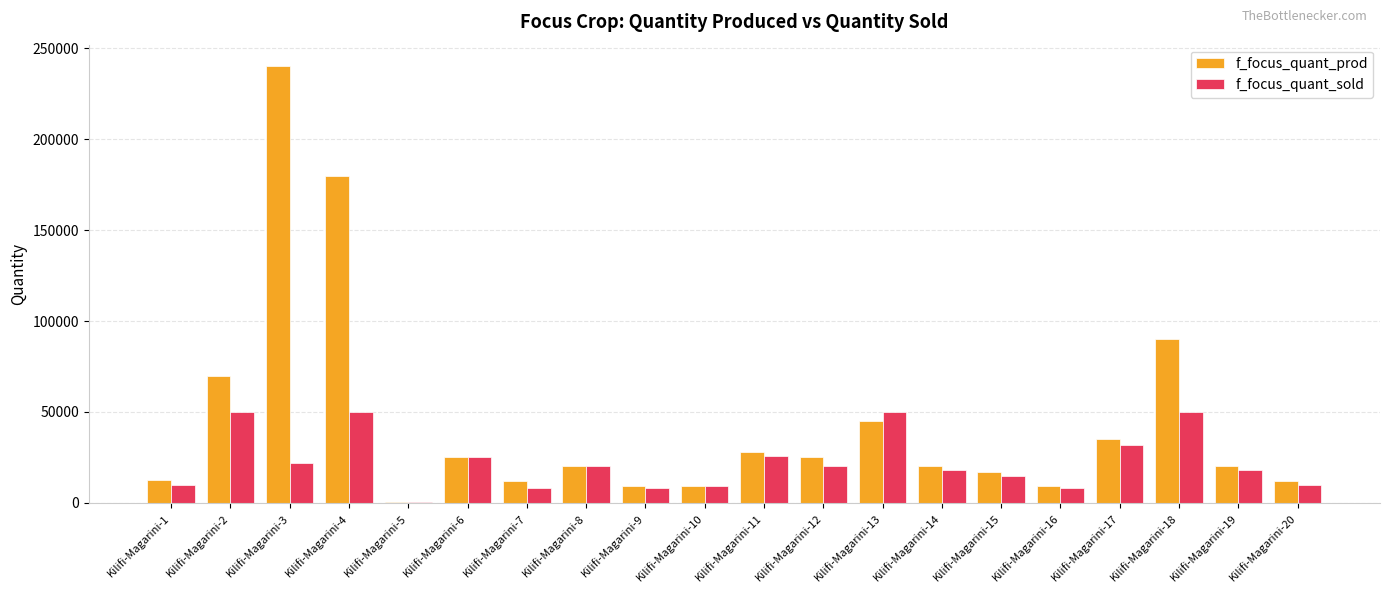

At which label does f_focus_quant_prod reach its peak?

Kilifi-Magarini-3